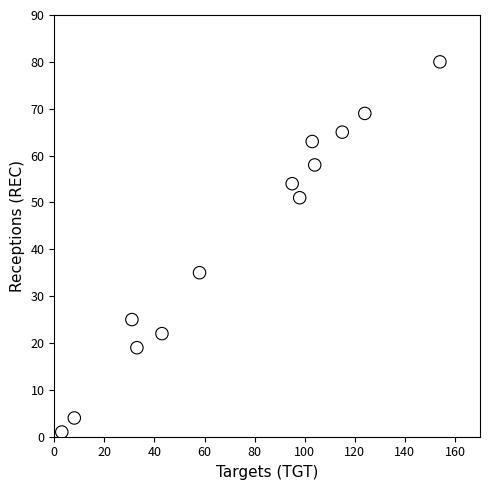

What is the range of Y values (max minus min)?

79